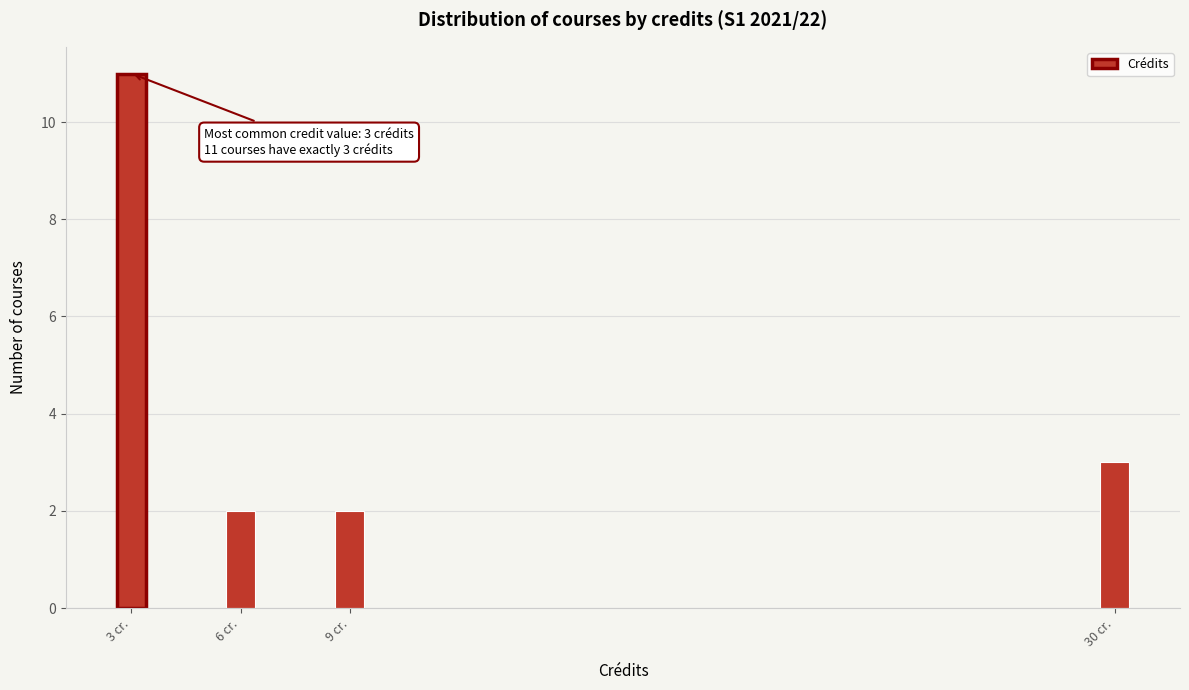

Reading left to right, what are all the values shown in this chart?

11	2	2	3